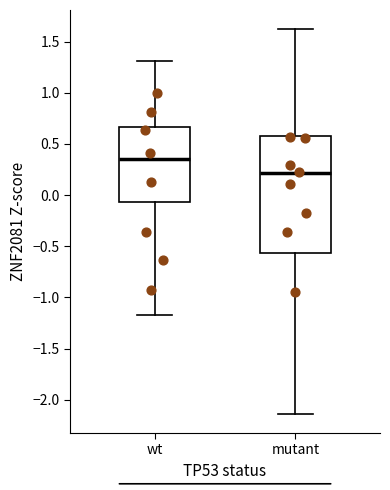

Reading left to right, transcribe this box plot: for each box, give where its median line is, the range the box spans, and where its two whiskers end, as read against the y-axis. The values are not printed on the chart, so give them approximately, as read against the axis.

wt: median 0.35, box -0.05 to 0.65, whiskers -1.15 to 1.30
mutant: median 0.20, box -0.55 to 0.55, whiskers -2.15 to 1.60